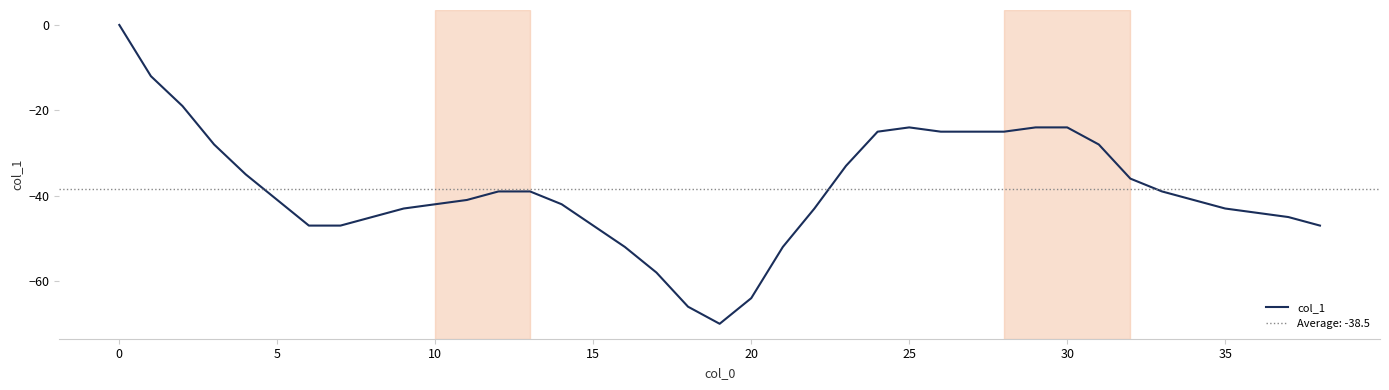

What is the average value?

-38